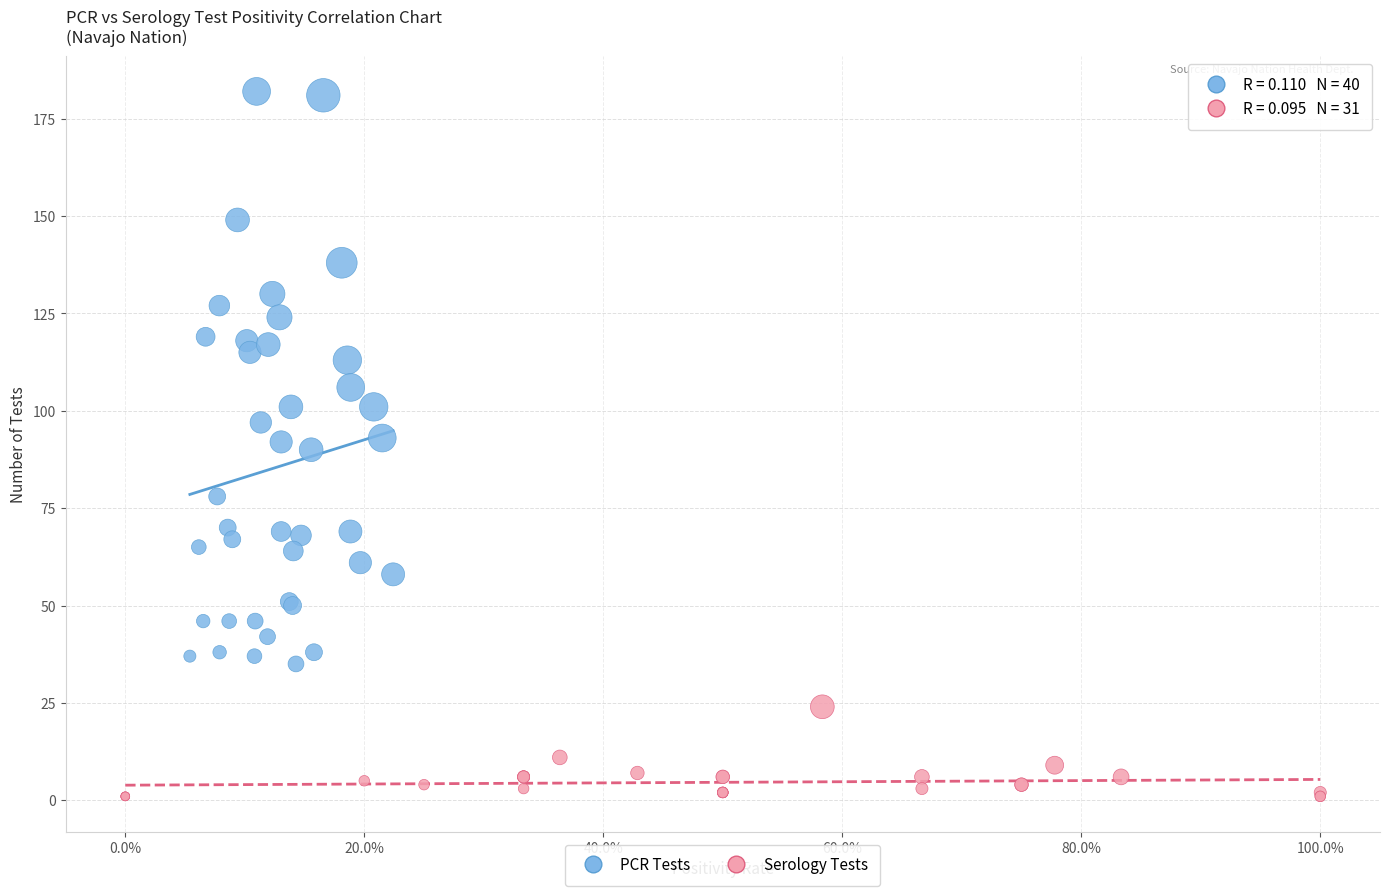

Which series contains the highest Y value?

PCR Tests